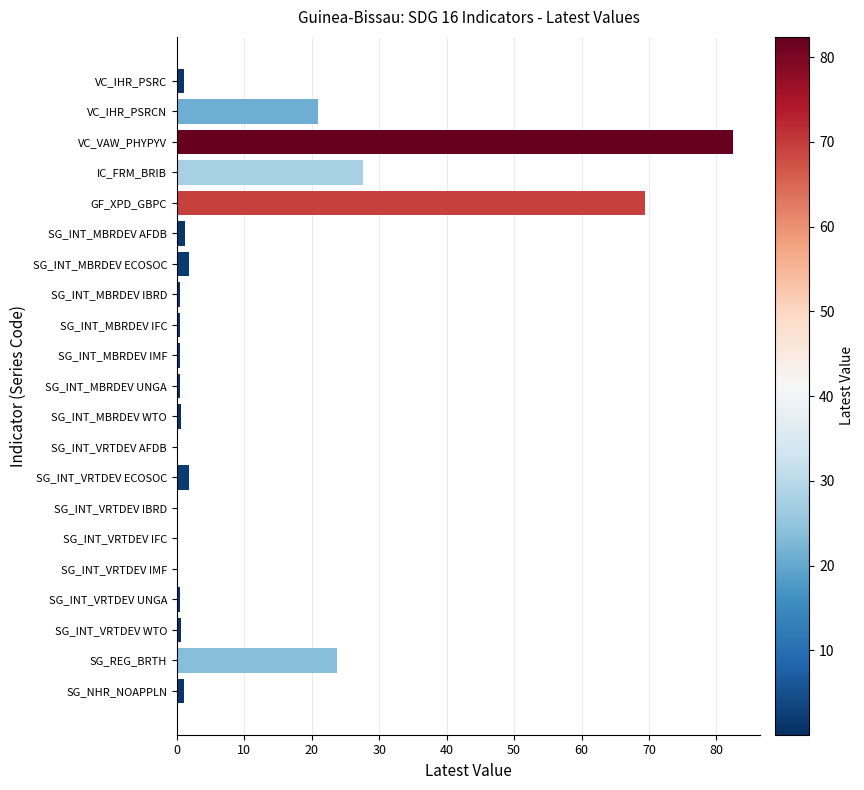

Is it true that the value at SG_INT_VRTDEV IFC is 0.0?

True